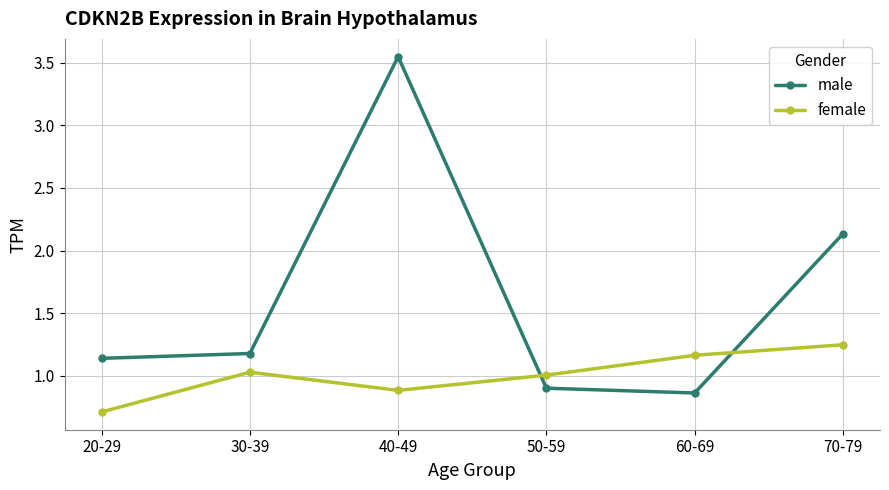

How many values in the male series exceed 1?

4